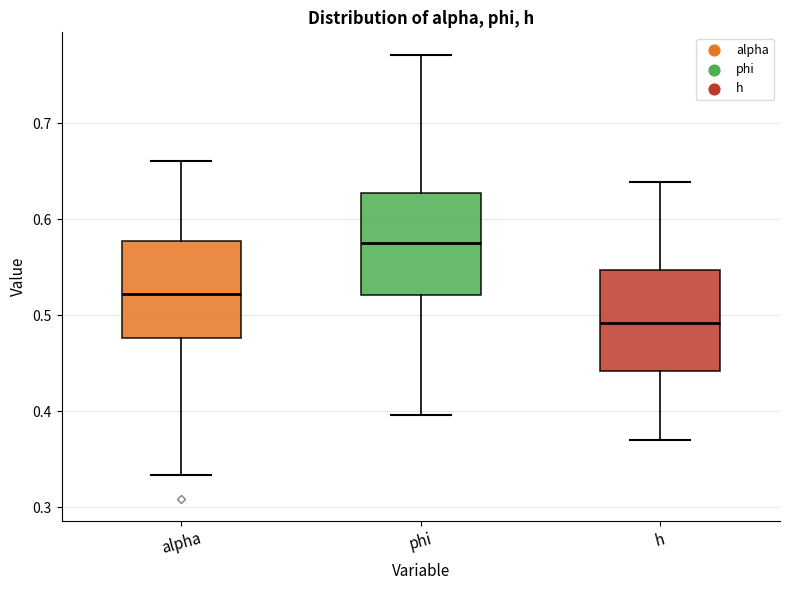

Reading left to right, read every box against the y-axis: the position of its median line, the range the box covers, and the ends of its whiskers. The values are not printed on the chart, so give them approximately, as read against the axis.

alpha: median 0.52, box 0.48 to 0.58, whiskers 0.33 to 0.66
phi: median 0.58, box 0.52 to 0.63, whiskers 0.40 to 0.77
h: median 0.49, box 0.44 to 0.55, whiskers 0.37 to 0.64